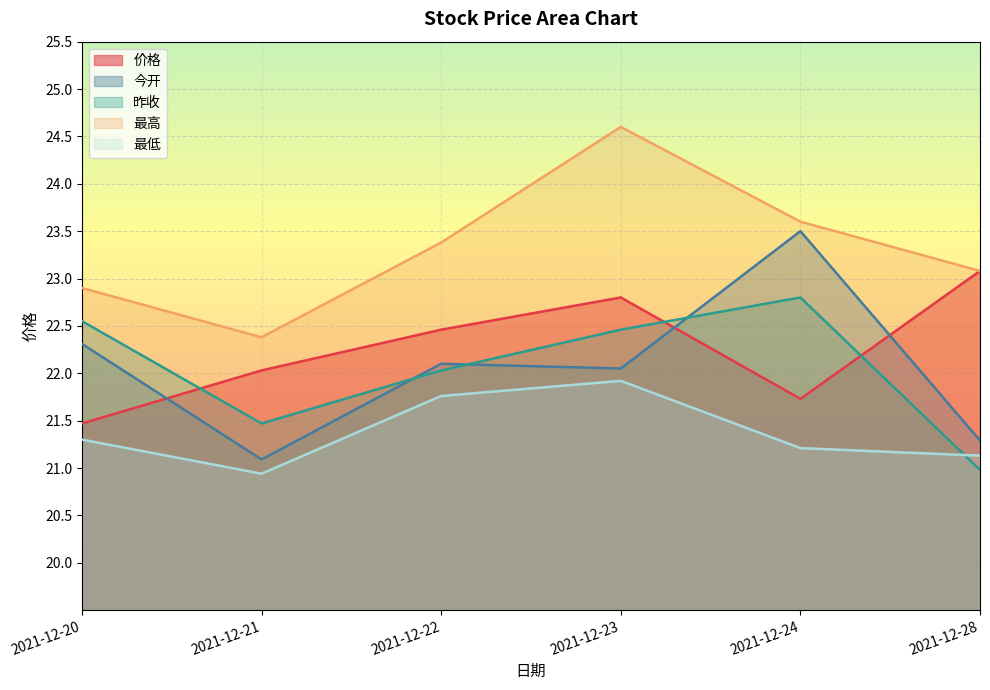

Which series changed the most between 2021-12-21 and 2021-12-23?

最高